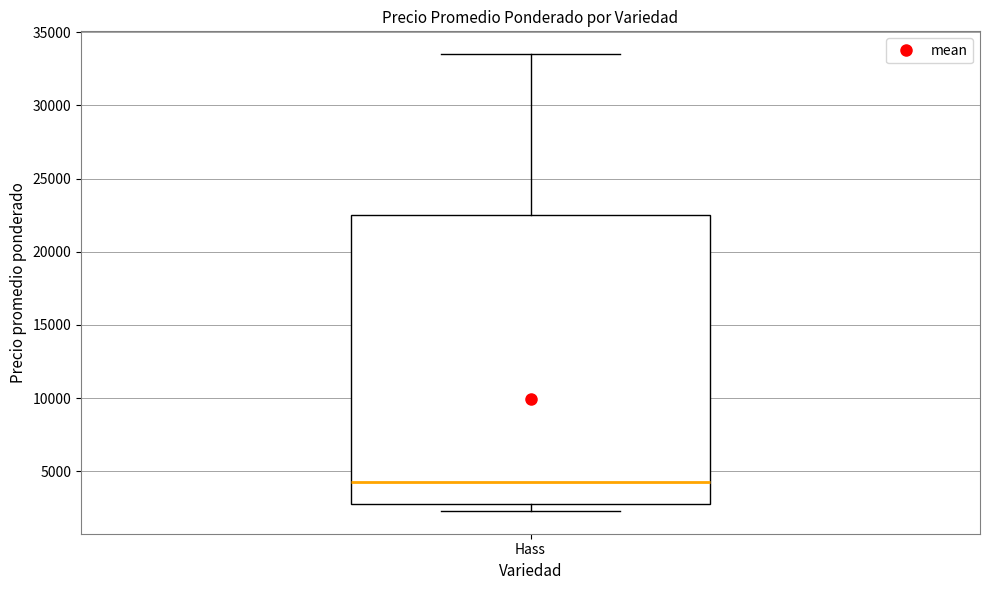

Transcribe this box plot: give where the median line is, the range the box spans, and where the two whiskers end, as read against the y-axis. The values are not printed on the chart, so give them approximately, as read against the axis.

median 4500, box 2500 to 22500, whiskers 2500 (just below the box's lower edge) to 33500